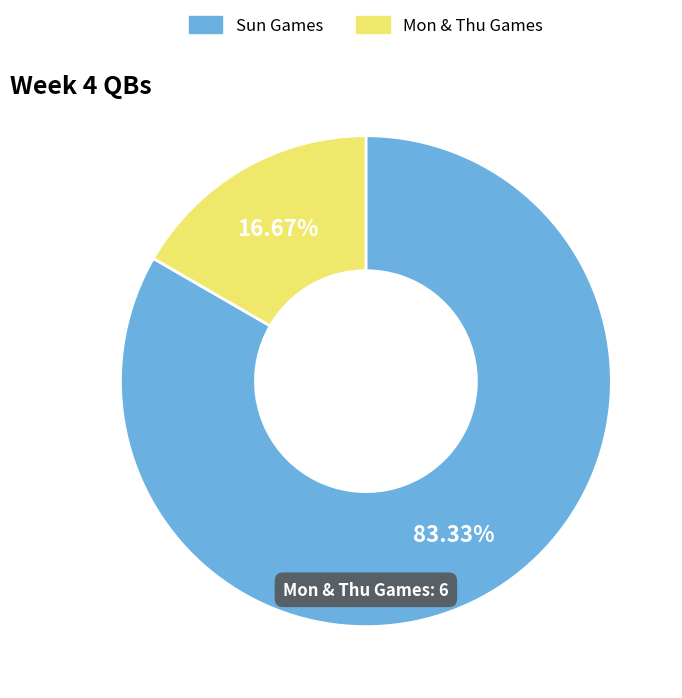

Is there a majority slice in this chart?

Yes